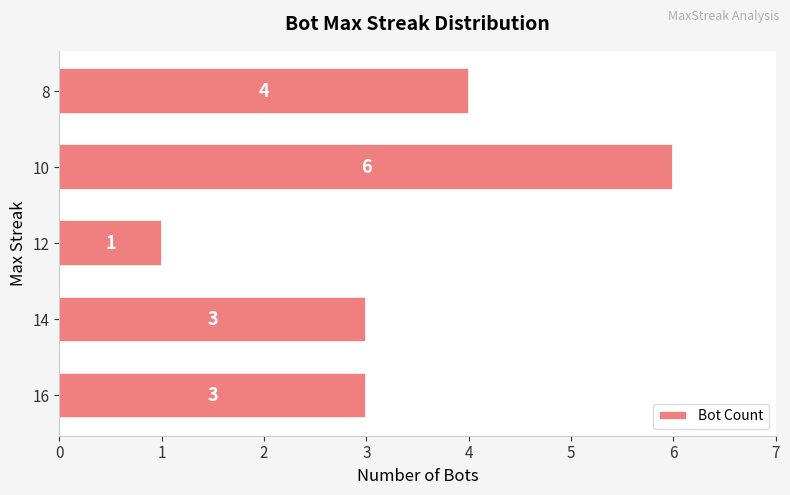

What is the difference between the values at 14 and 10?

3